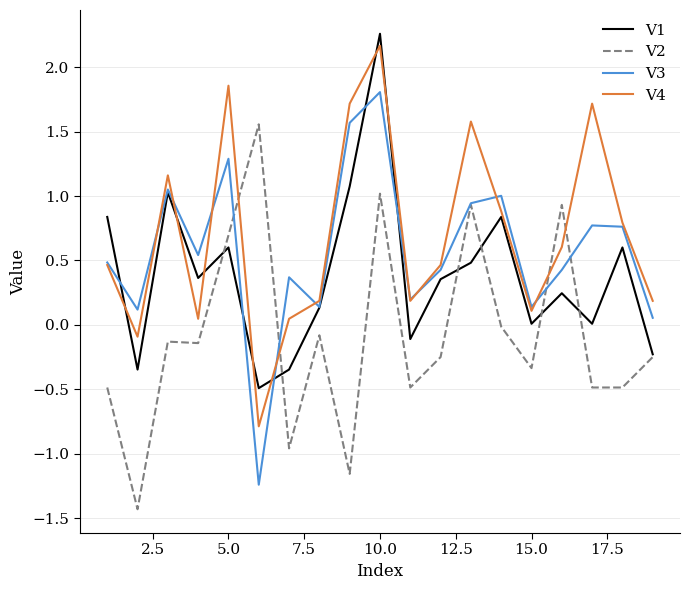

Rank the series by their average value, from highest to lowest.

V4, V3, V1, V2